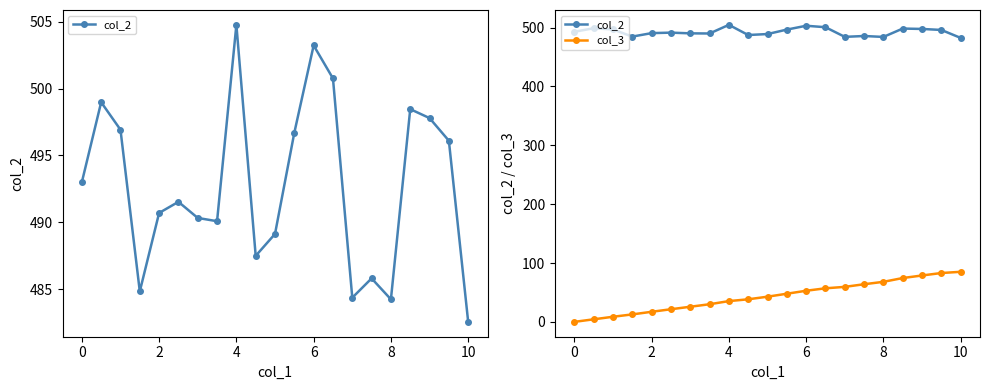

Is the value of col_2 at 19 greater than the value of col_3 at 18?

Yes